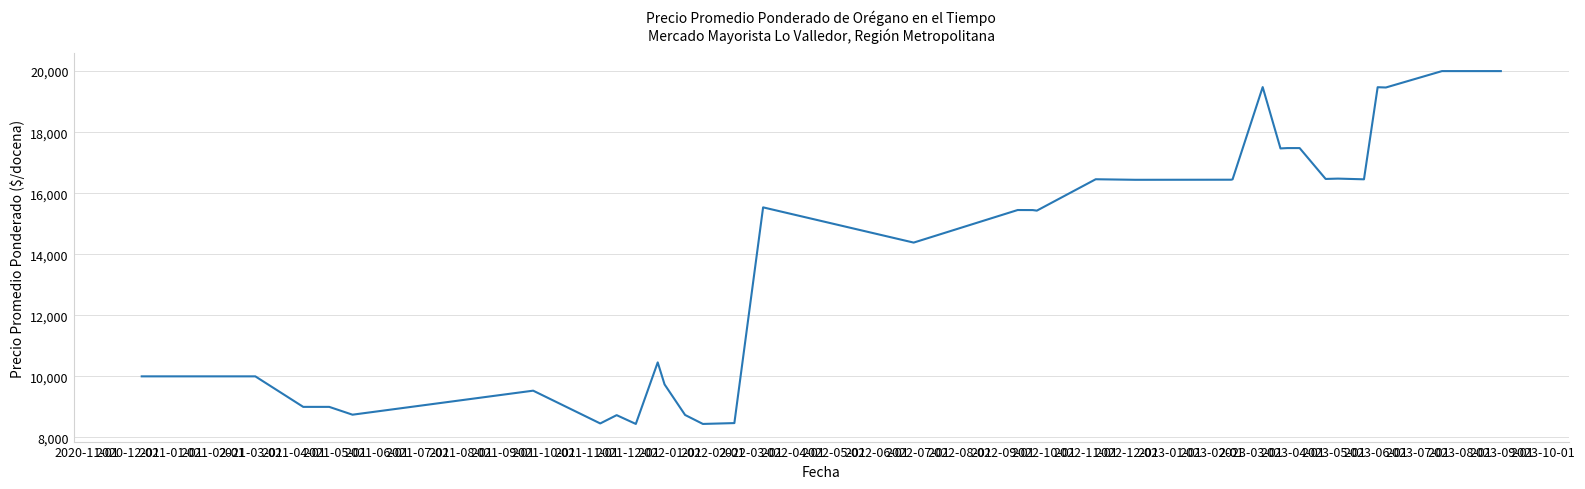

What is the difference between the maximum and minimum values?

11559